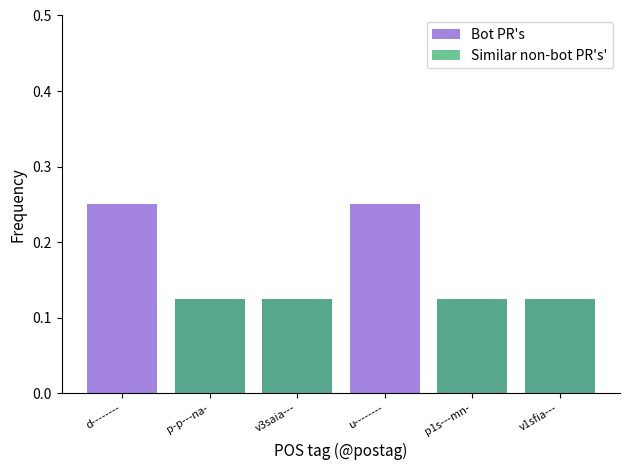

Reading left to right, list all the values displayed in this chart.

Bot PR's: d--------=0.2	p-p---na-=0.1	v3saia---=0.1	u--------=0.2	p1s---mn-=0.1	v1sfia---=0.1
Similar non-bot PR's': d--------=0.0	p-p---na-=0.1	v3saia---=0.1	u--------=0.0	p1s---mn-=0.1	v1sfia---=0.1